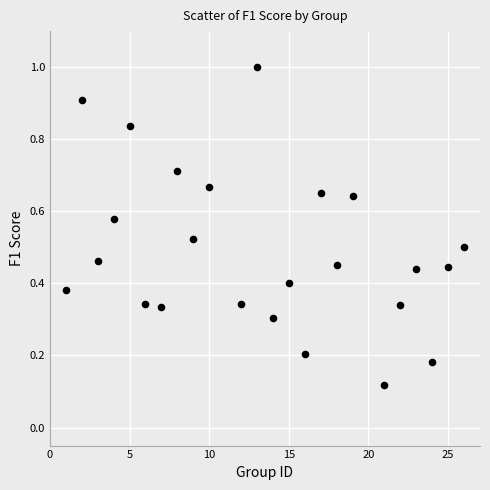

What is the range of X values (max minus min)?

25.0